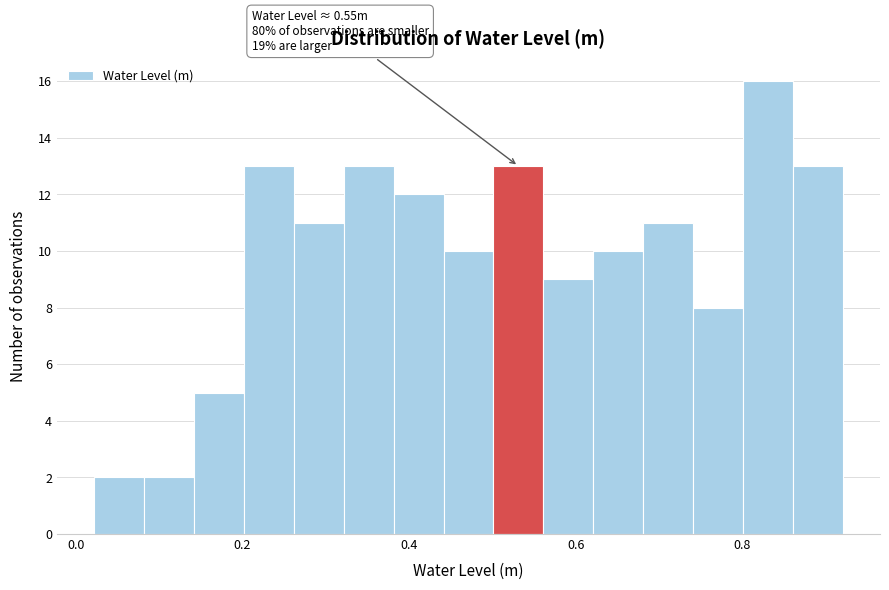

Around what value on the x-axis is the tallest bar? Give the approximate position of its centre, as read against the axis.

0.84